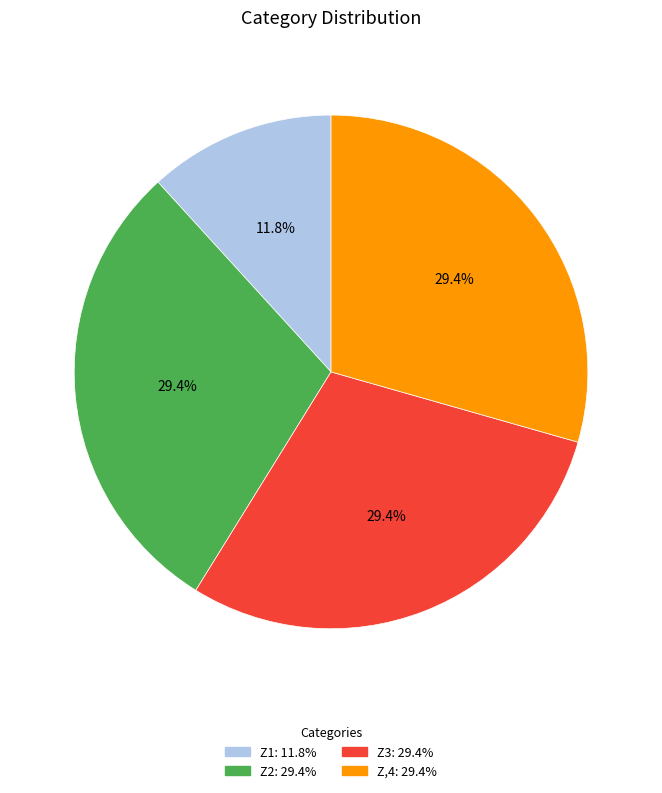

Do Z,4 and Z1 together represent more than half of the pie?

No